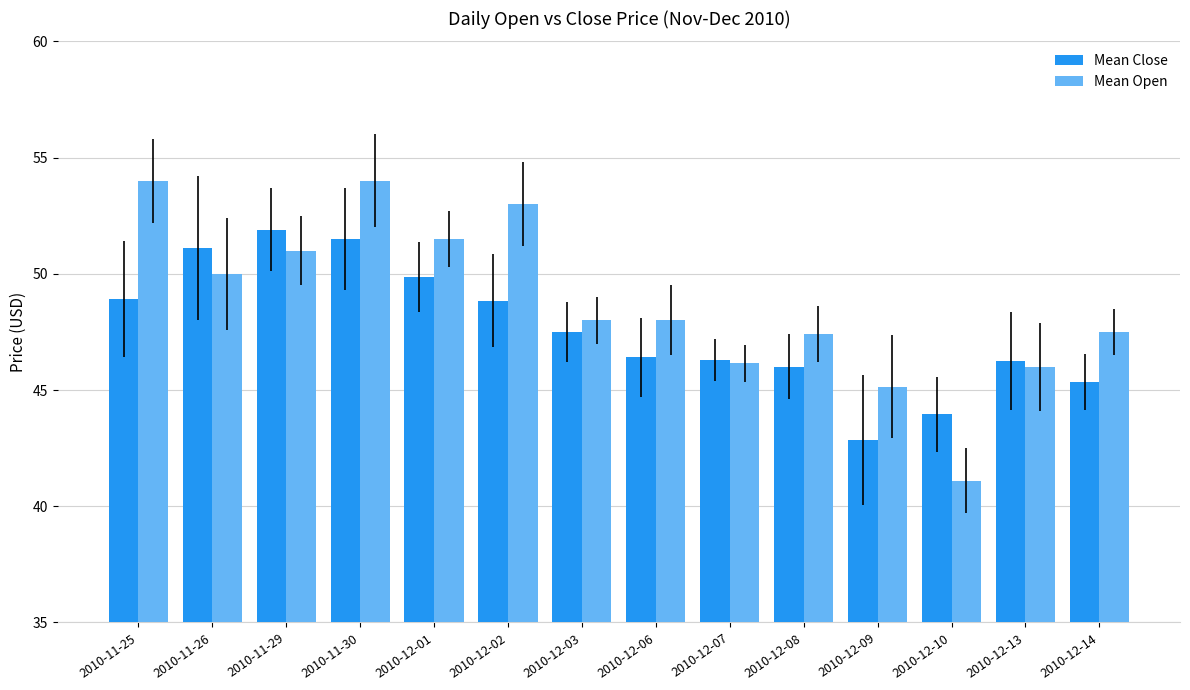

What is the label of the 3rd bar from the left?

2010-11-29